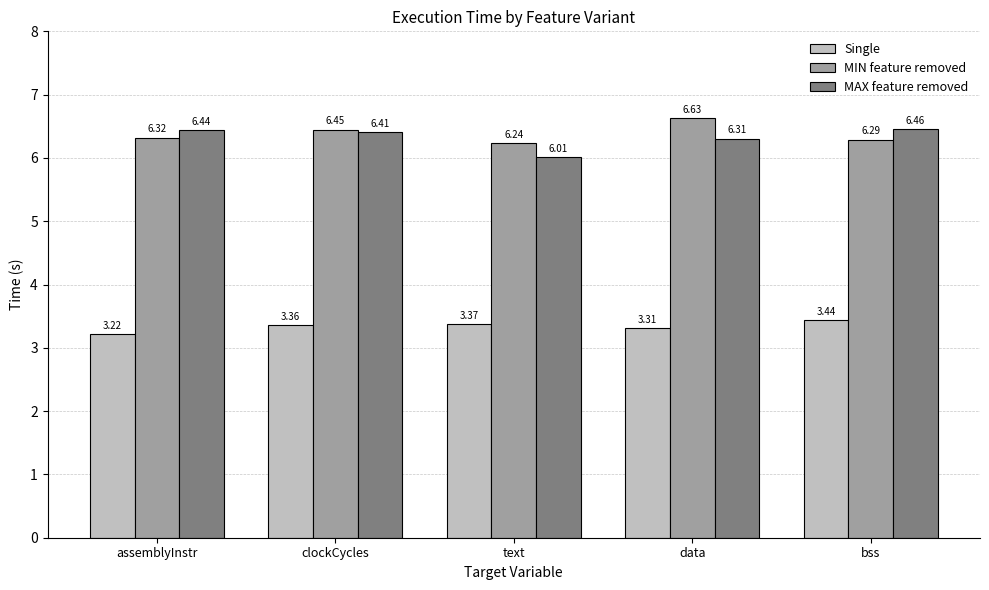

Which category has the highest value in the Single series?

bss